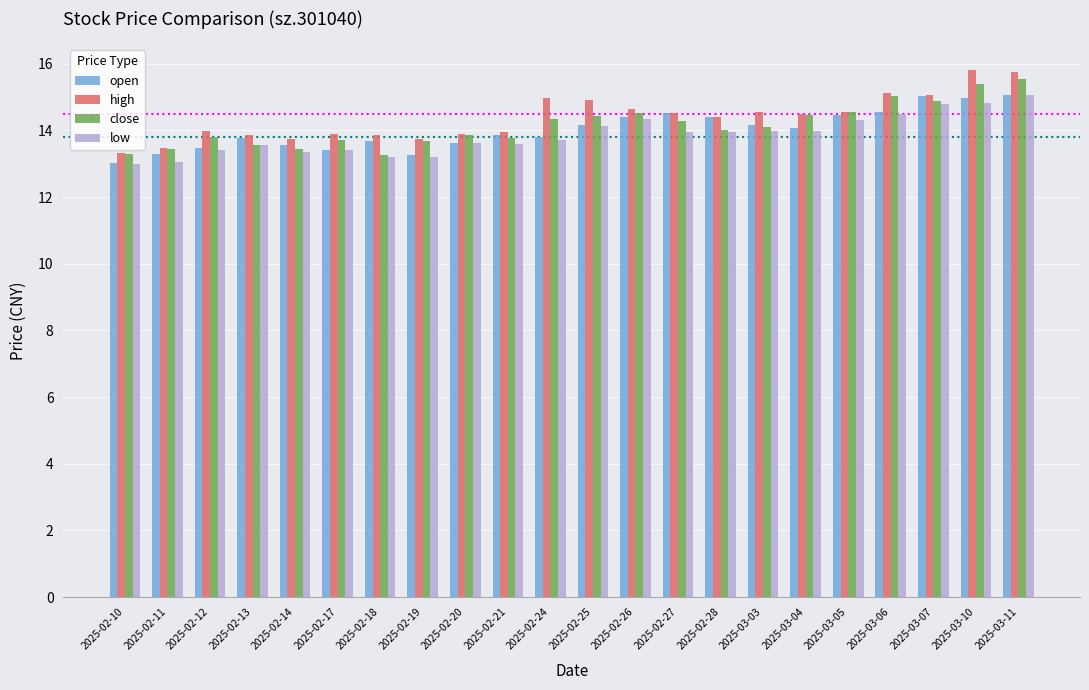

Count the number of data series in this chart.

4